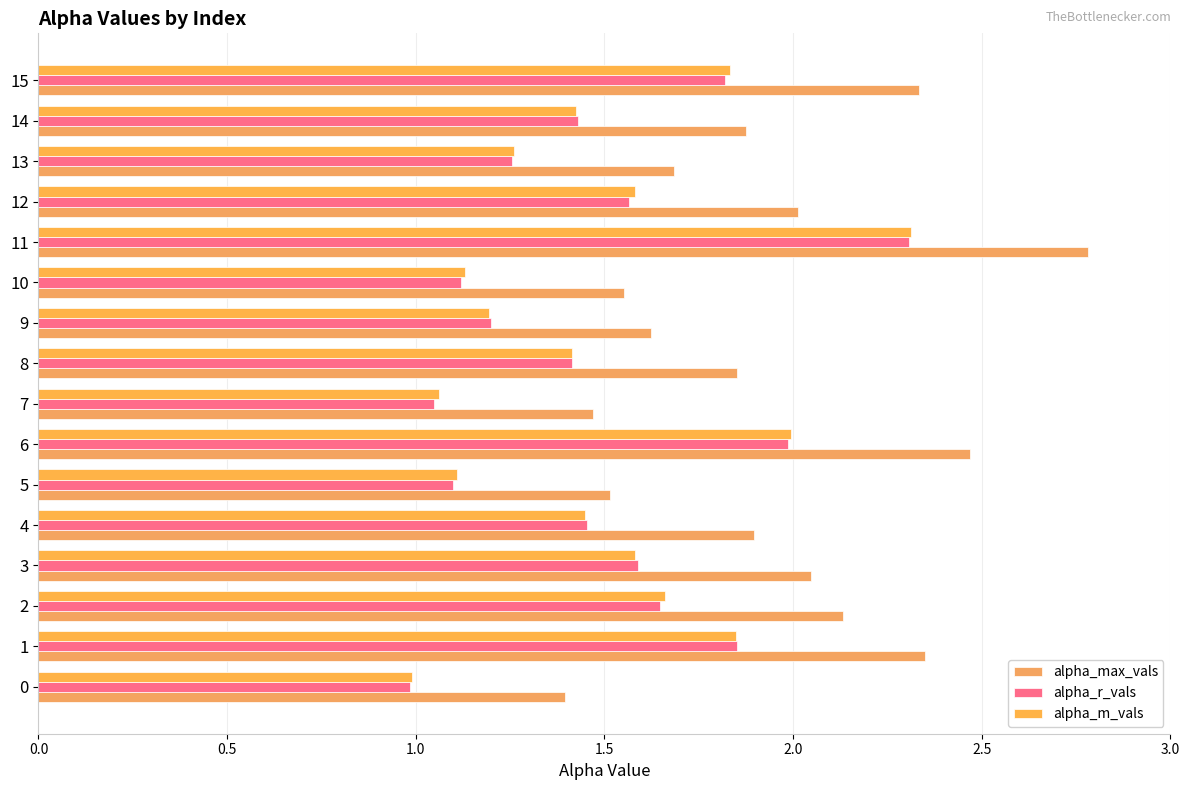

What position from the right is 14?

2